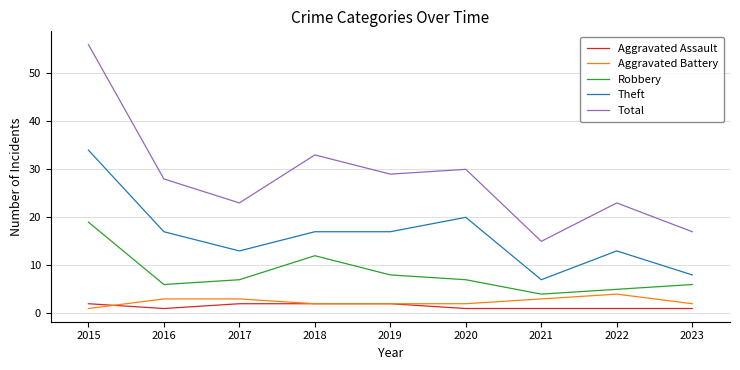

Where is Robbery nearest to the value 11?

2018